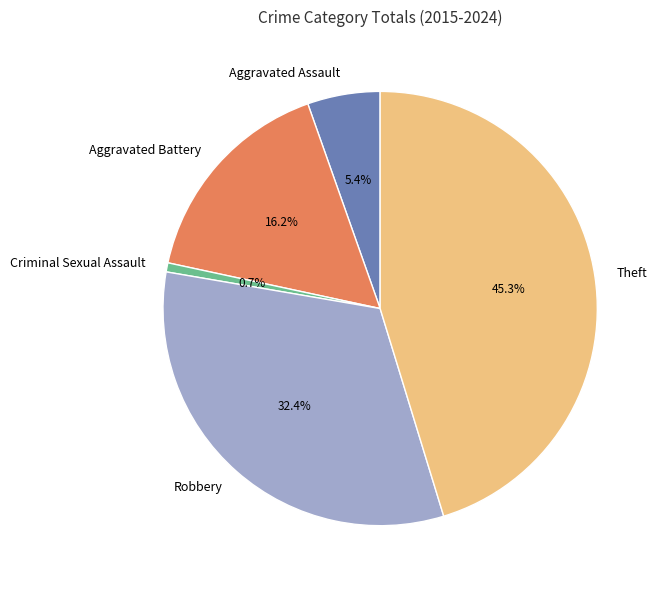

What percentage is NOT represented by Aggravated Assault?

94.6%